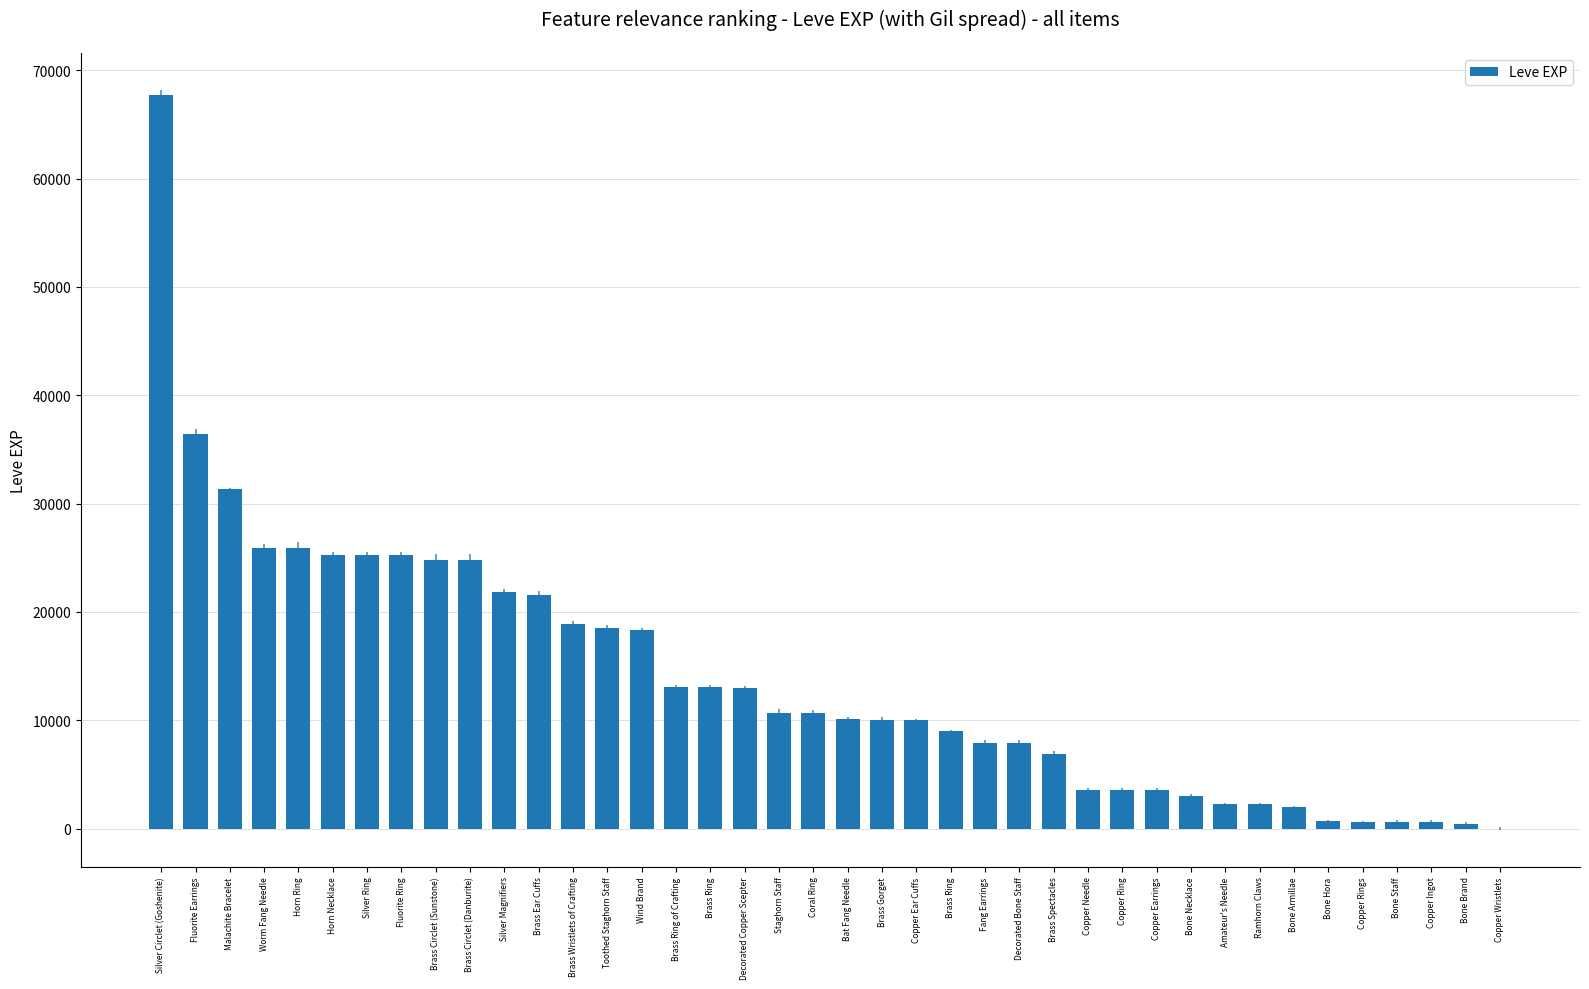

What is the label of the 31st bar from the right?

Brass Circlet (Danburite)